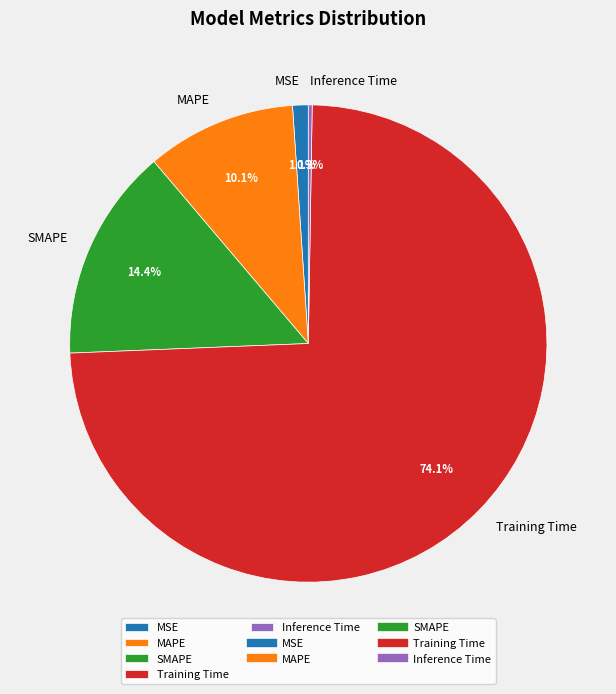

Is MAPE the majority of the pie?

No